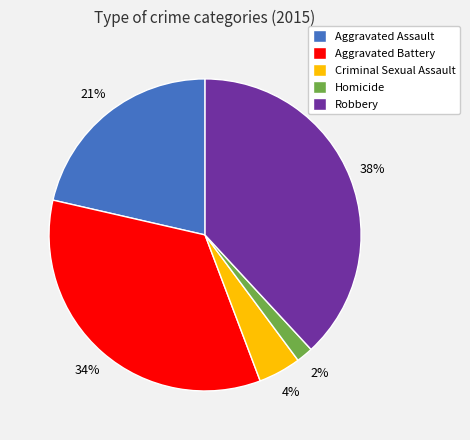

True or false: Aggravated Assault accounts for 21% of the total.

True